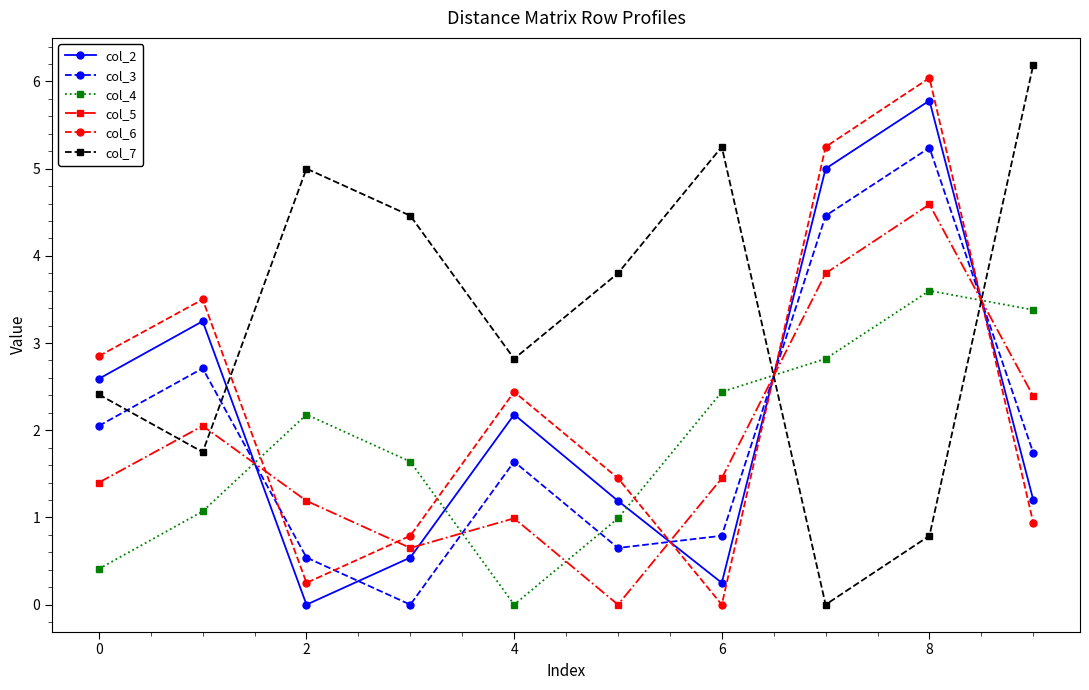

What is the average value of the col_2 series?

2.2